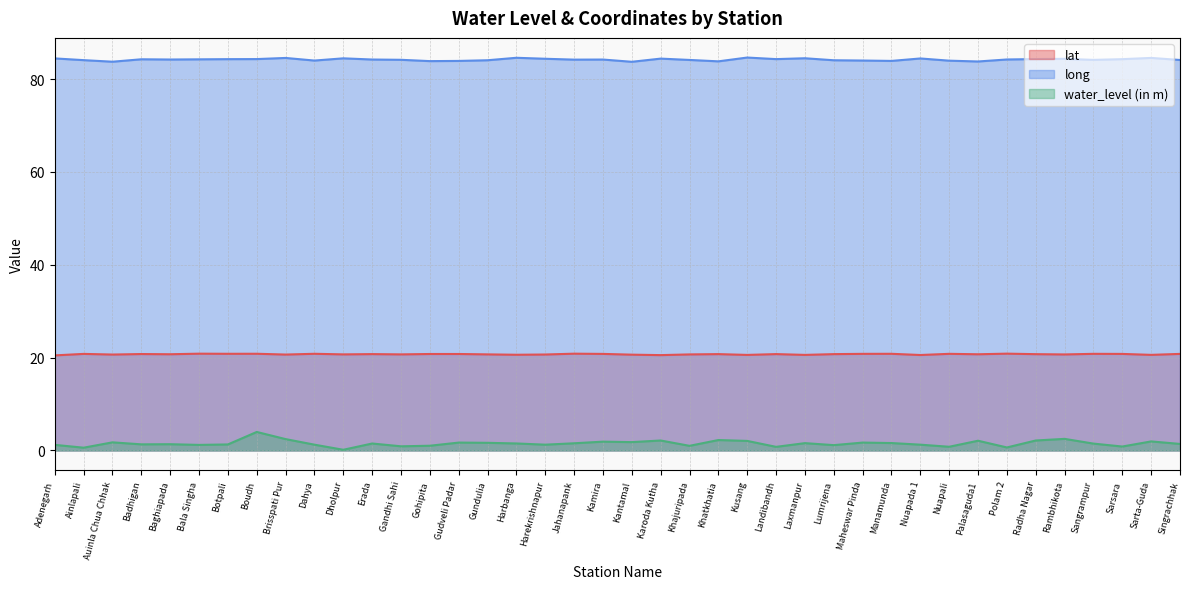

How many data points in long are less than 84?

8